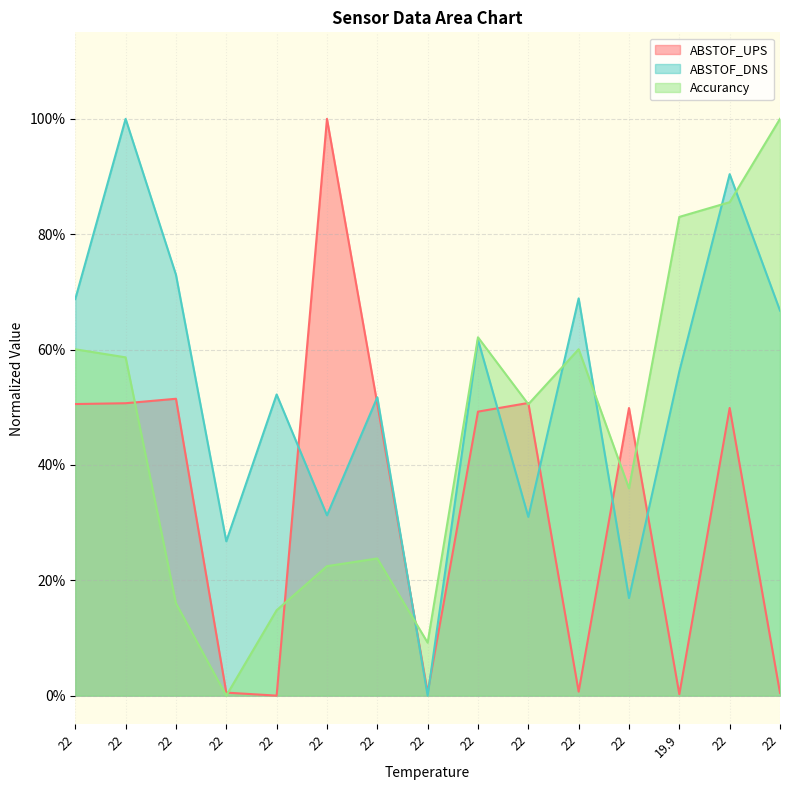

Which series has the widest spread of values?

ABSTOF_UPS